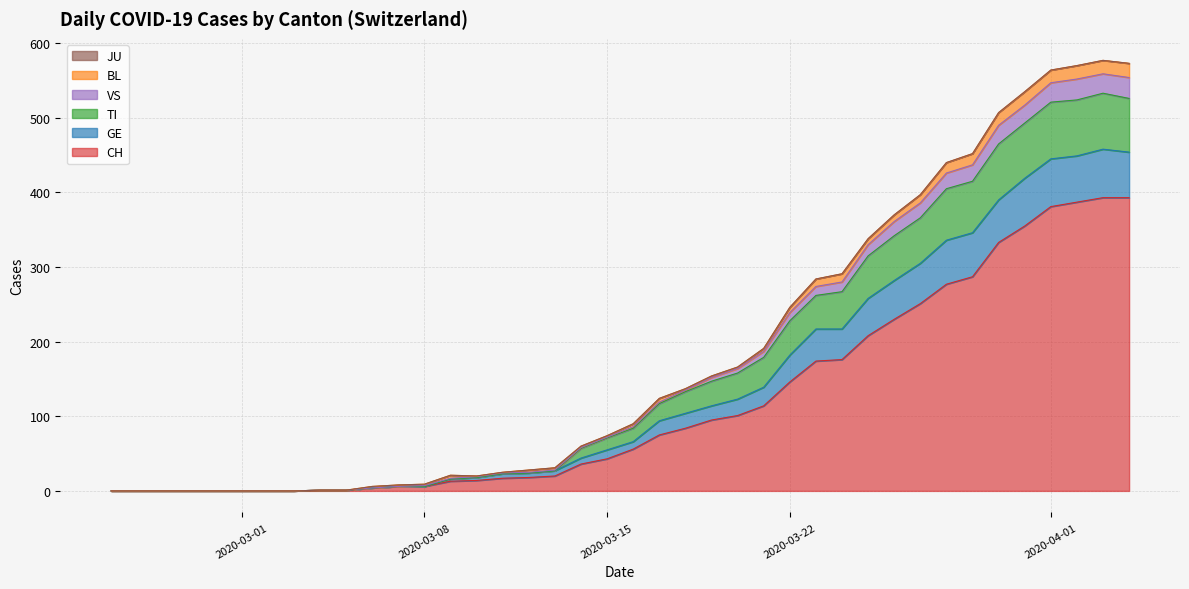

Does the chart have visible grid lines?

Yes